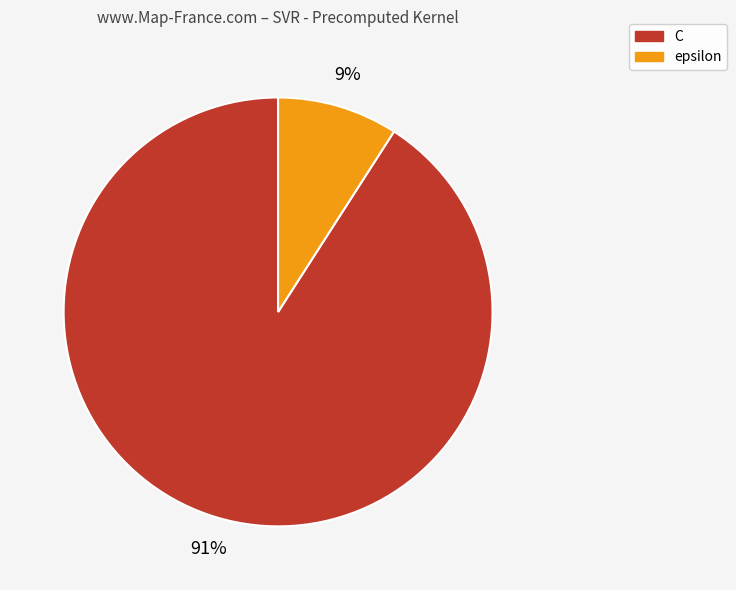

To the nearest percent, what is the combined percentage of C and epsilon?

100%